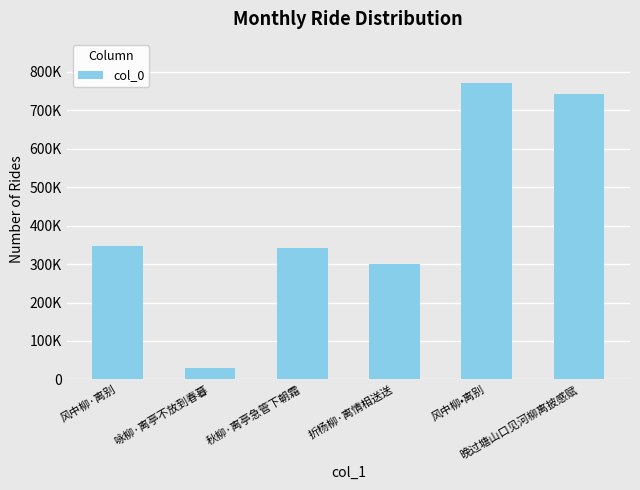

How many bars are there in total?

6